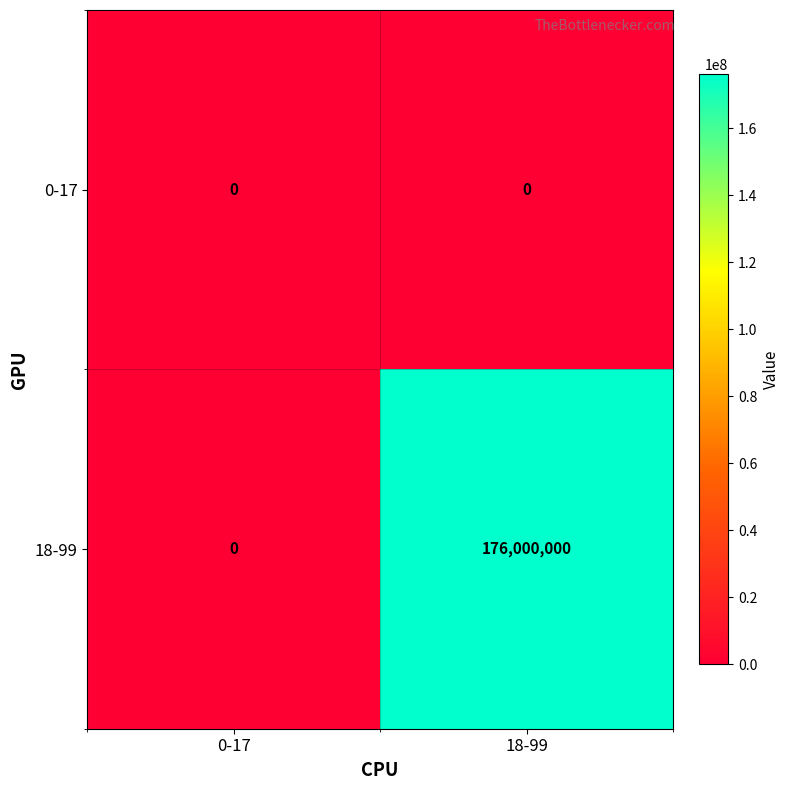

What is the difference between the 18-99 values at 18-99 and 0-17?

176000000